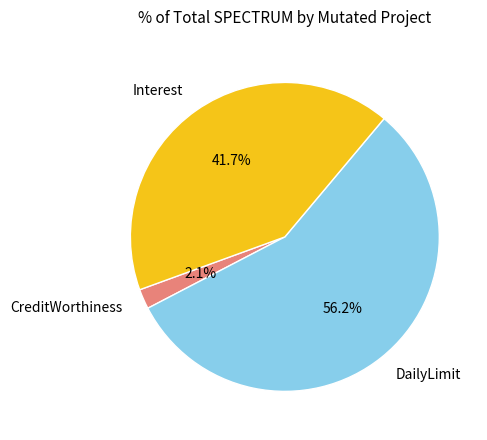

How much of the chart is everything except Interest?

58.3%